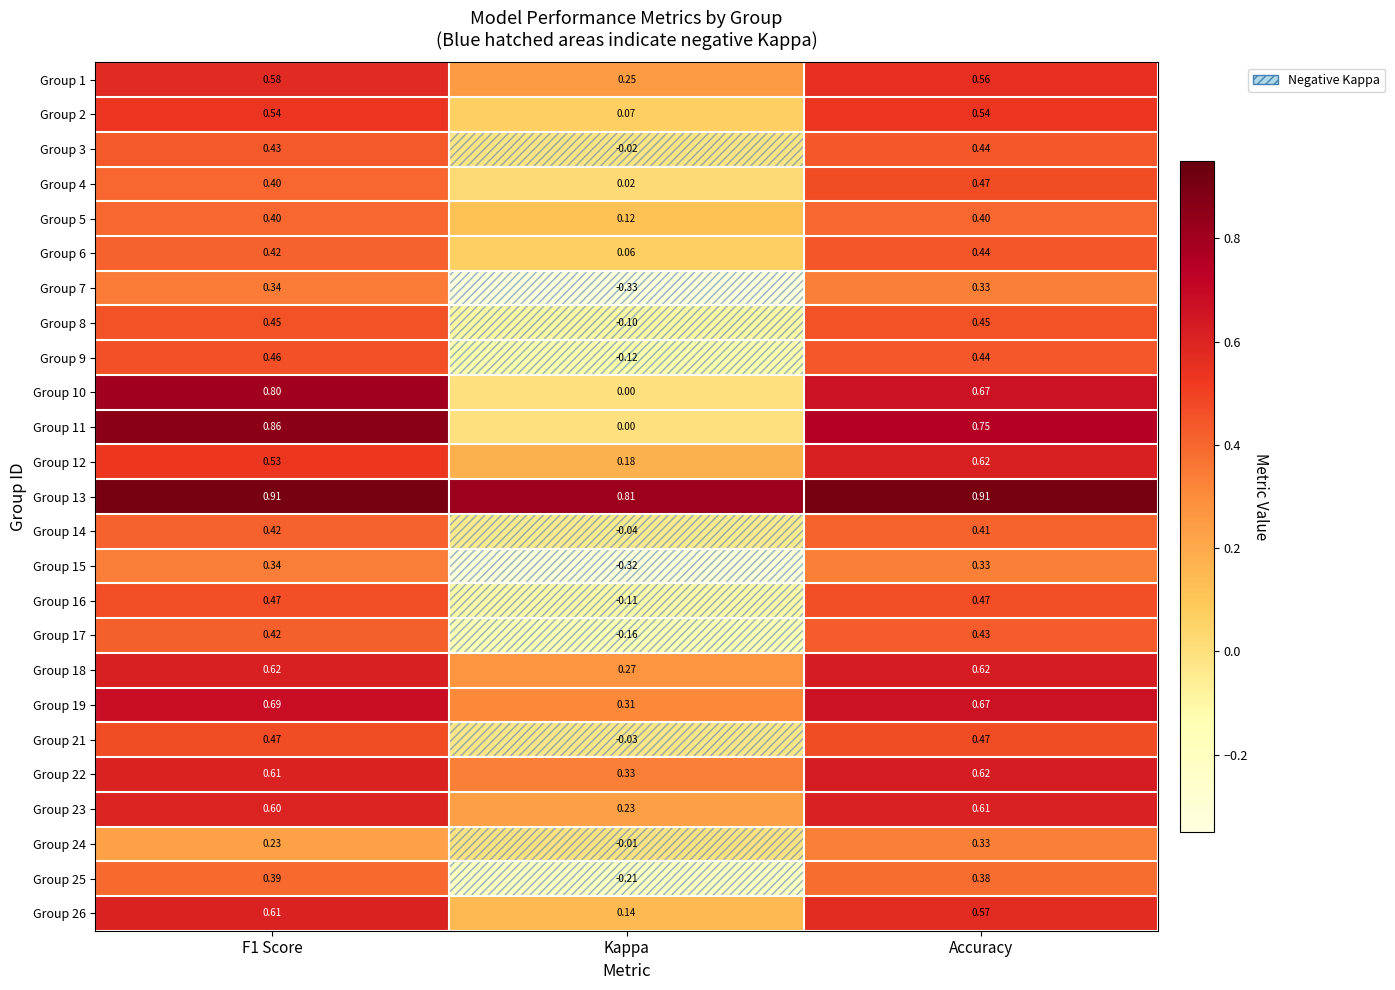

Which series has the largest total across all categories?

Group 13